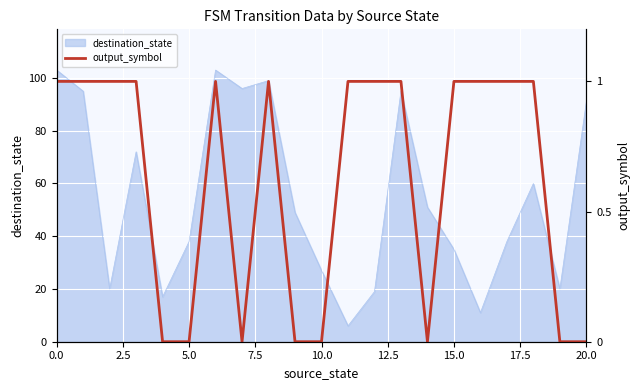

Count the number of categories in the chart.

21